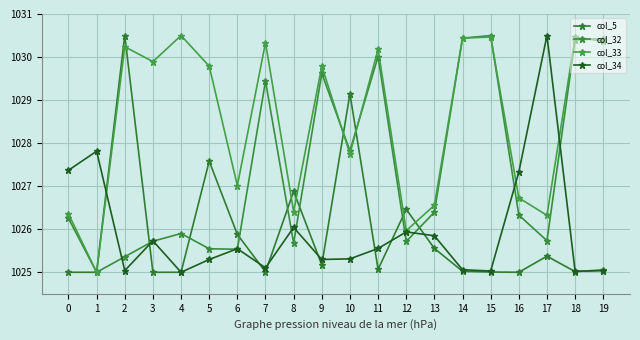

The col_33 series shows 1026.6 at 13. True or false?

True